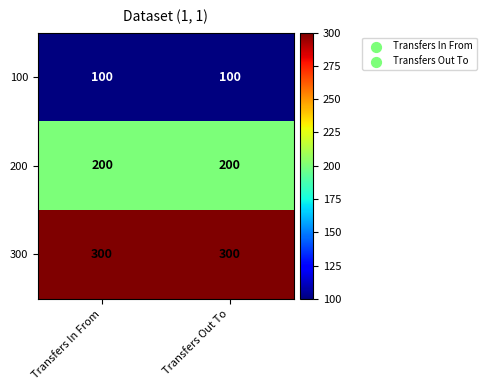

What is the minimum value shown in the chart?

100